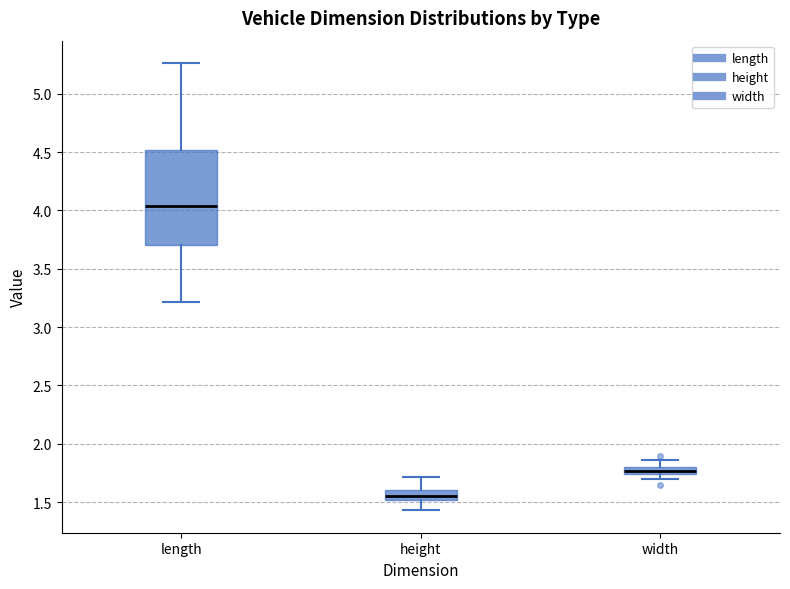

Where does the lower whisker of the box for height end on the y-axis? The values are not printed on the chart, so give them approximately, as read against the axis.

1.45